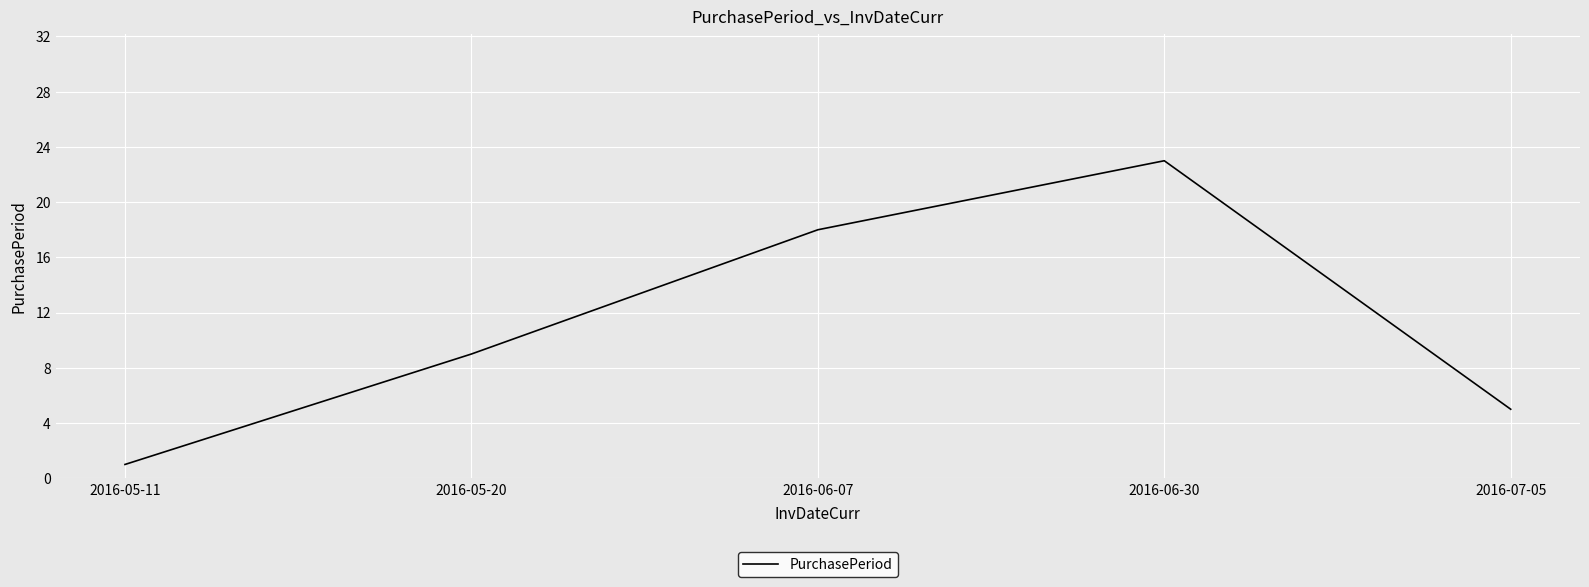

List the labels in order of value, smallest first.

2016-05-11, 2016-07-05, 2016-05-20, 2016-06-07, 2016-06-30